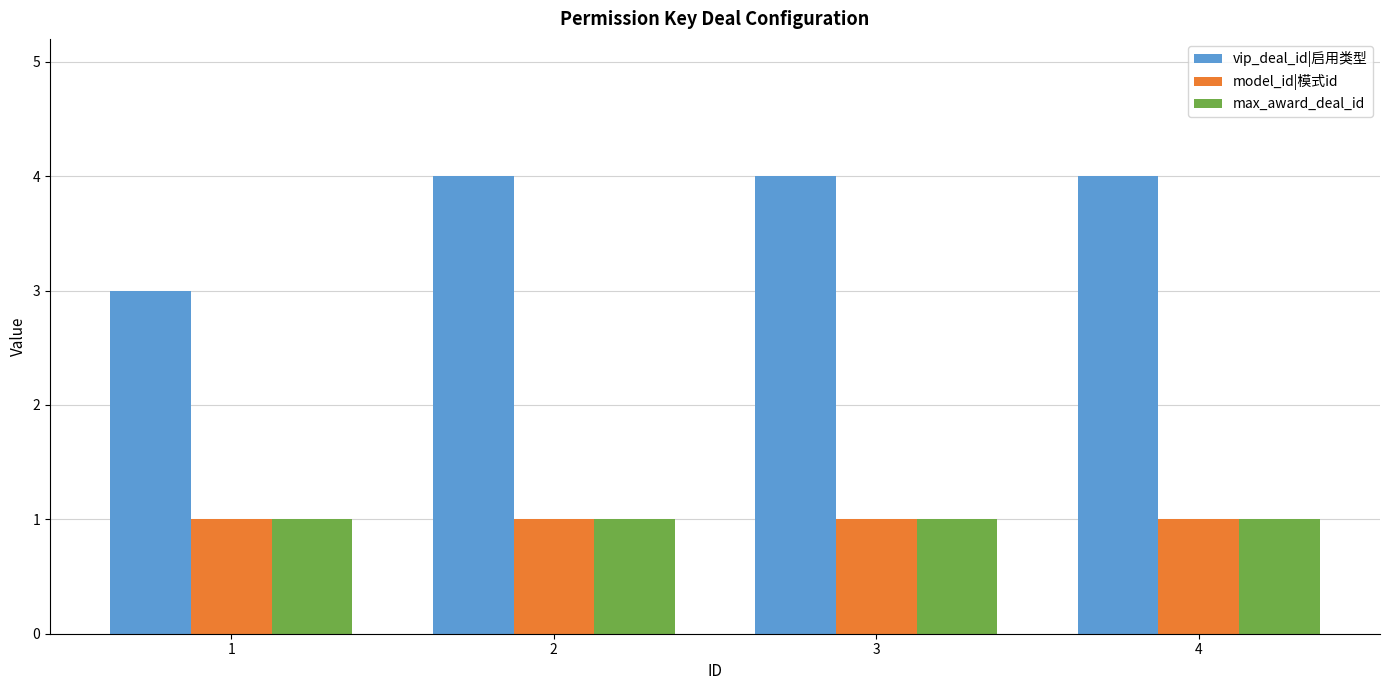

Reading left to right, list all the values displayed in this chart.

vip_deal_id|启用类型: 1=3	2=4	3=4	4=4
model_id|模式id: 1=1	2=1	3=1	4=1
max_award_deal_id: 1=1	2=1	3=1	4=1